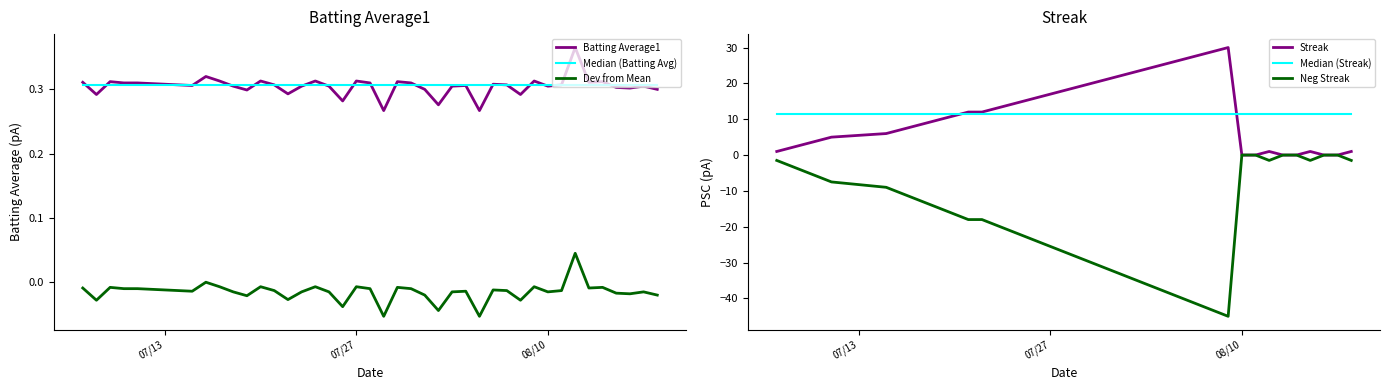

Which series has the largest range (max minus min)?

Neg Streak